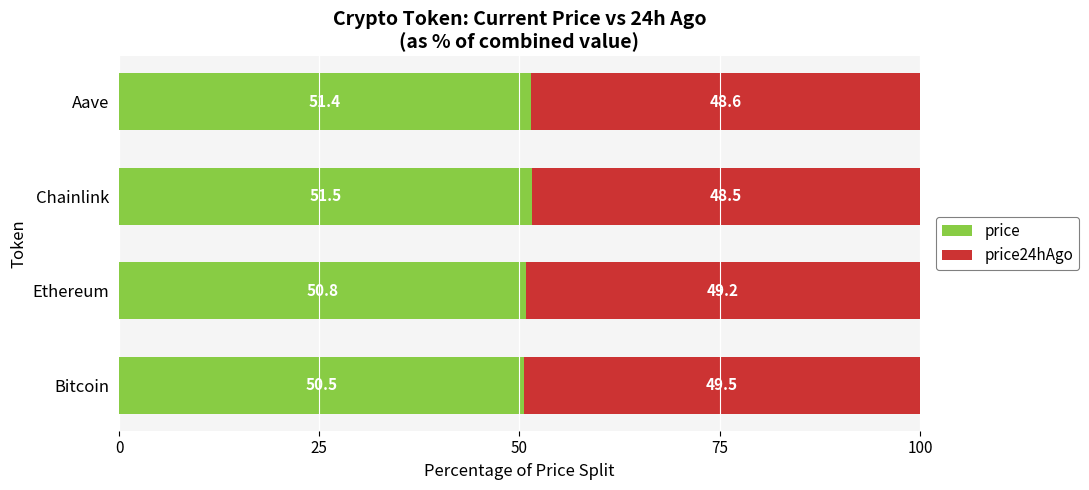

Where is price nearest to the value 51?

Ethereum